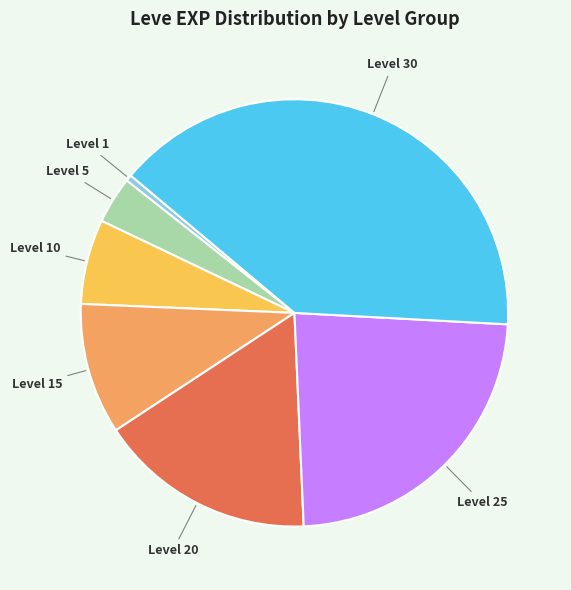

Does any single category account for the majority?

No